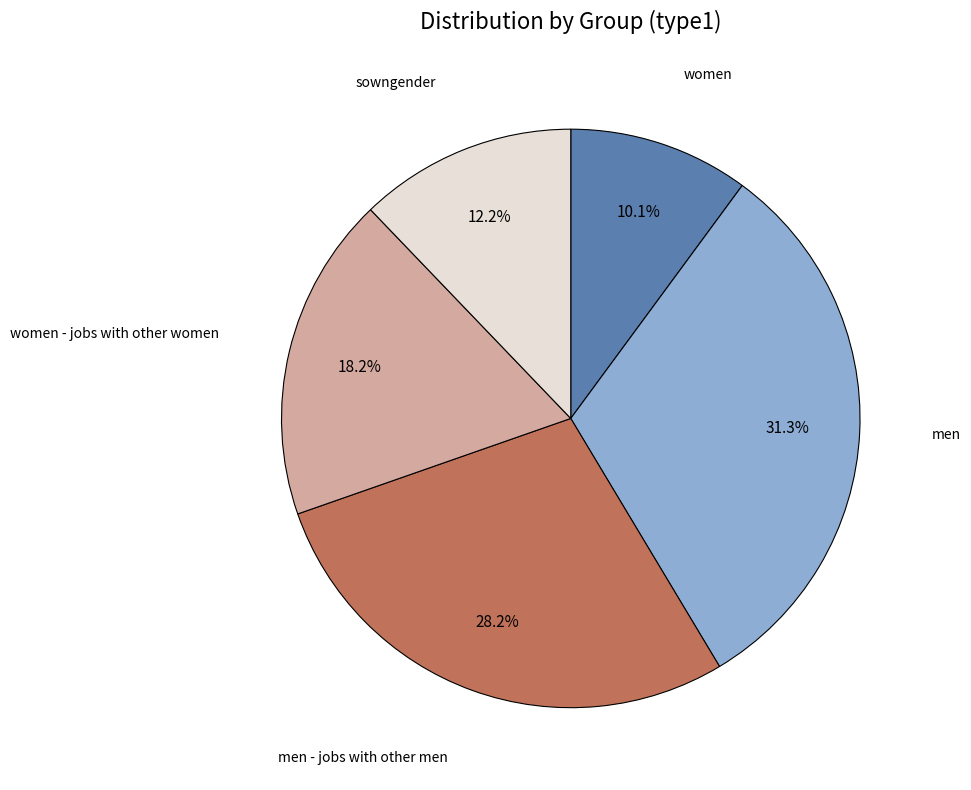

Is there any slice that represents more than half of the pie?

No